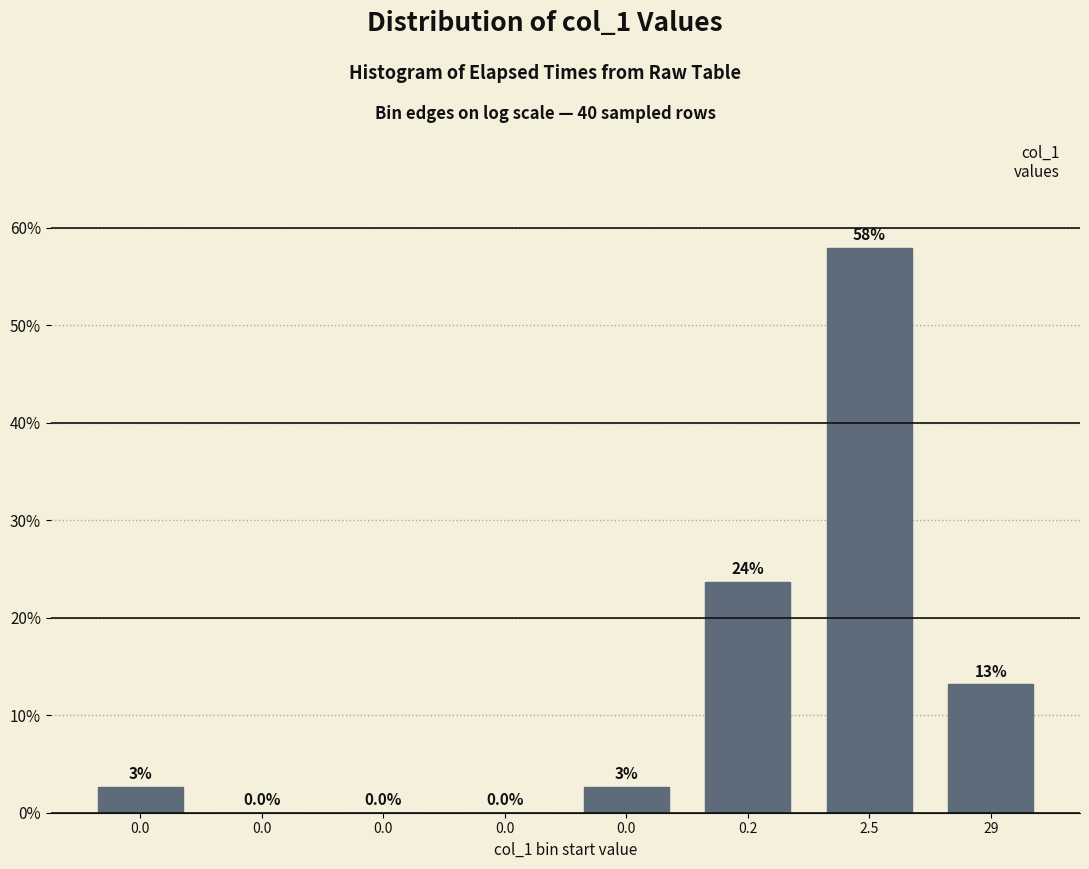

How many series are shown in this chart?

1